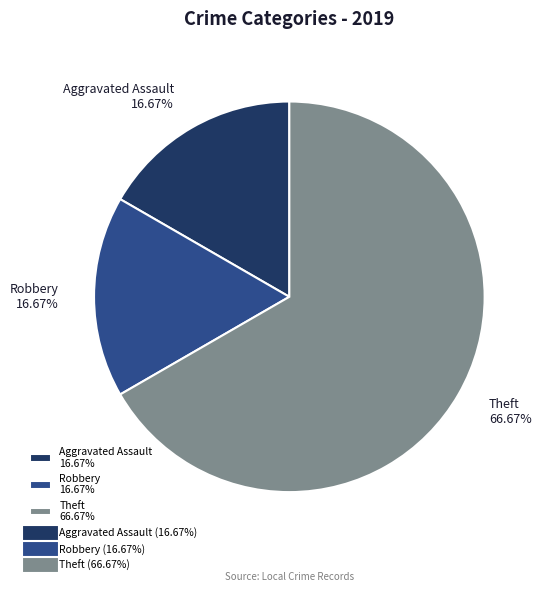

Which slice represents more than half of the pie?

Theft 66.67%